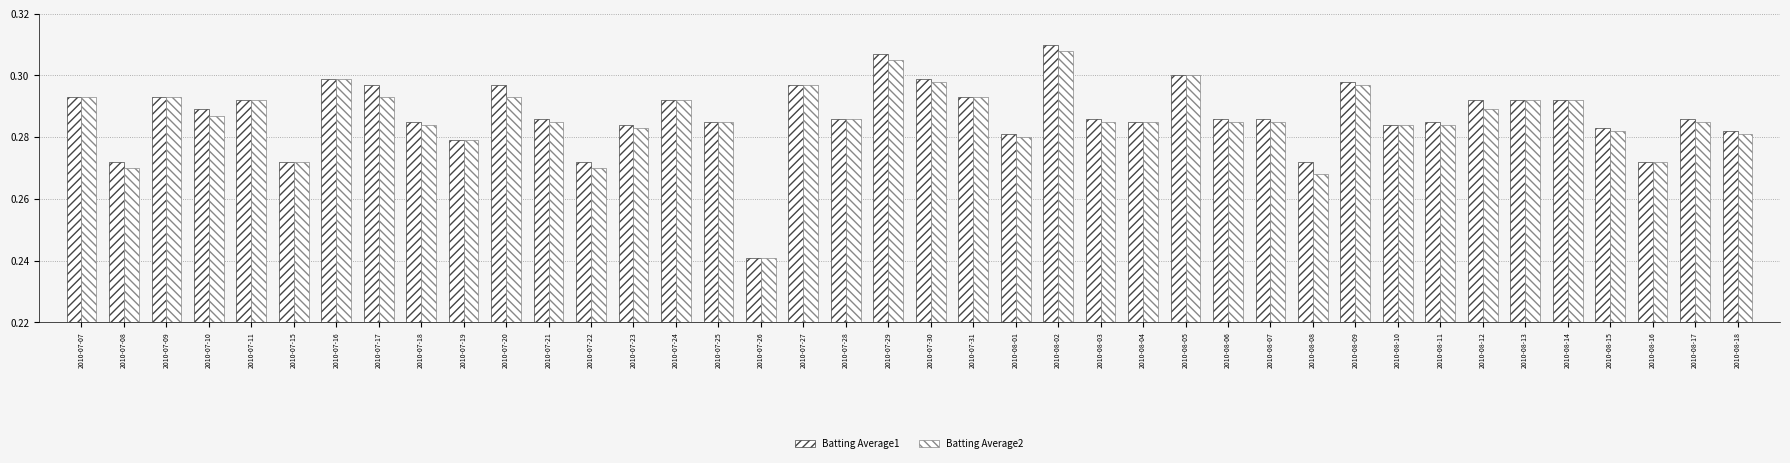

What is the lowest value of the Batting Average1 series?

0.2